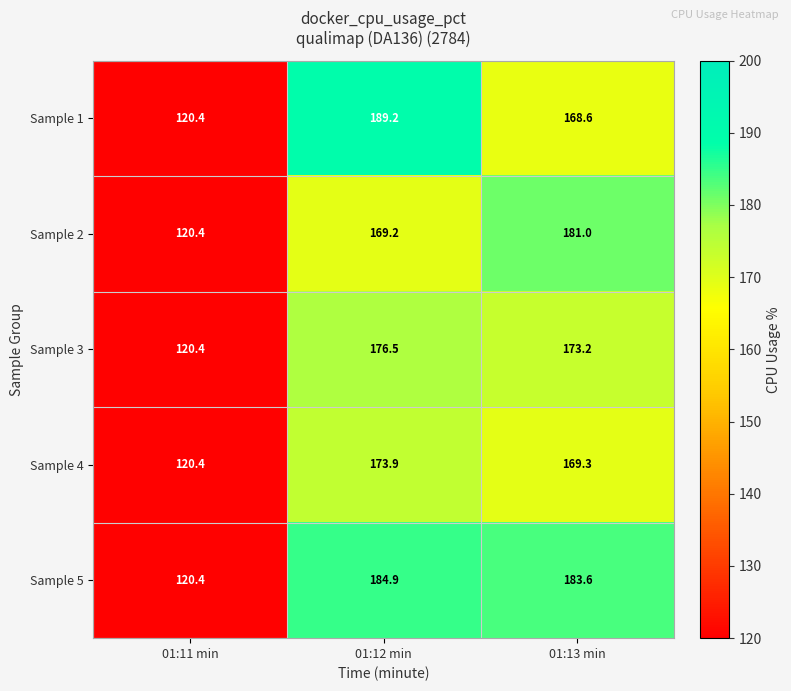

Reading right to left, extract all data points from this chart.

Sample 1: 168.6	189.2	120.4
Sample 2: 181.0	169.2	120.4
Sample 3: 173.2	176.5	120.4
Sample 4: 169.3	173.9	120.4
Sample 5: 183.6	184.9	120.4